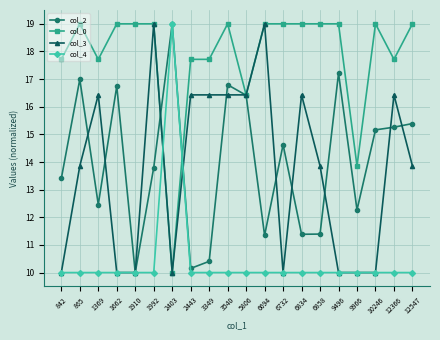

After their last crossing, which series has the higher values: col_2 or col_3?

col_2